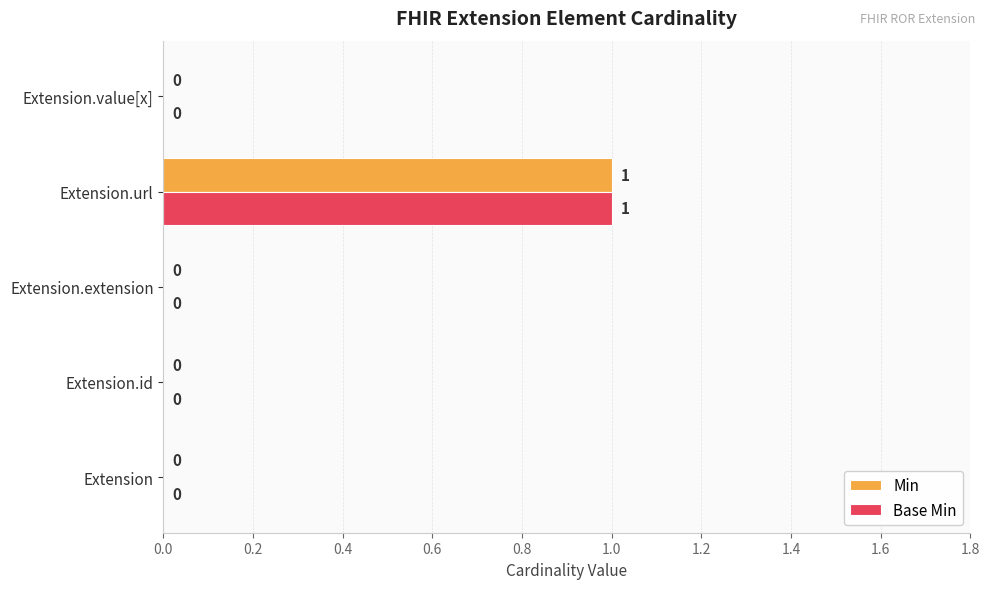

At which category is the sum across all series the highest?

Extension.url